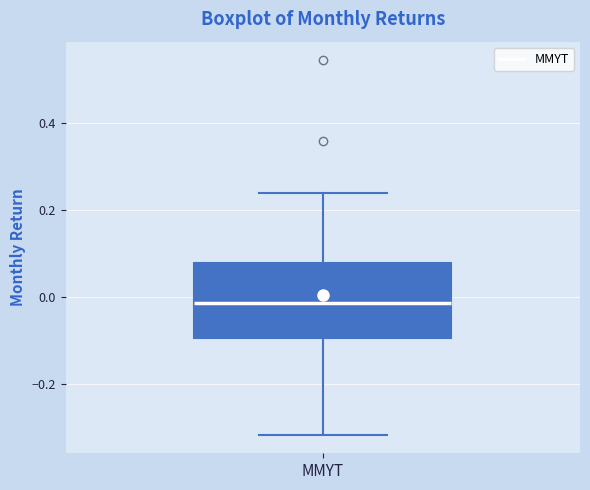

Read this box plot against the y-axis: the position of the median line, the range covered by the box, and the ends of both whiskers. The values are not printed on the chart, so give them approximately, as read against the axis.

median -0.02, box -0.10 to 0.08, whiskers -0.32 to 0.24